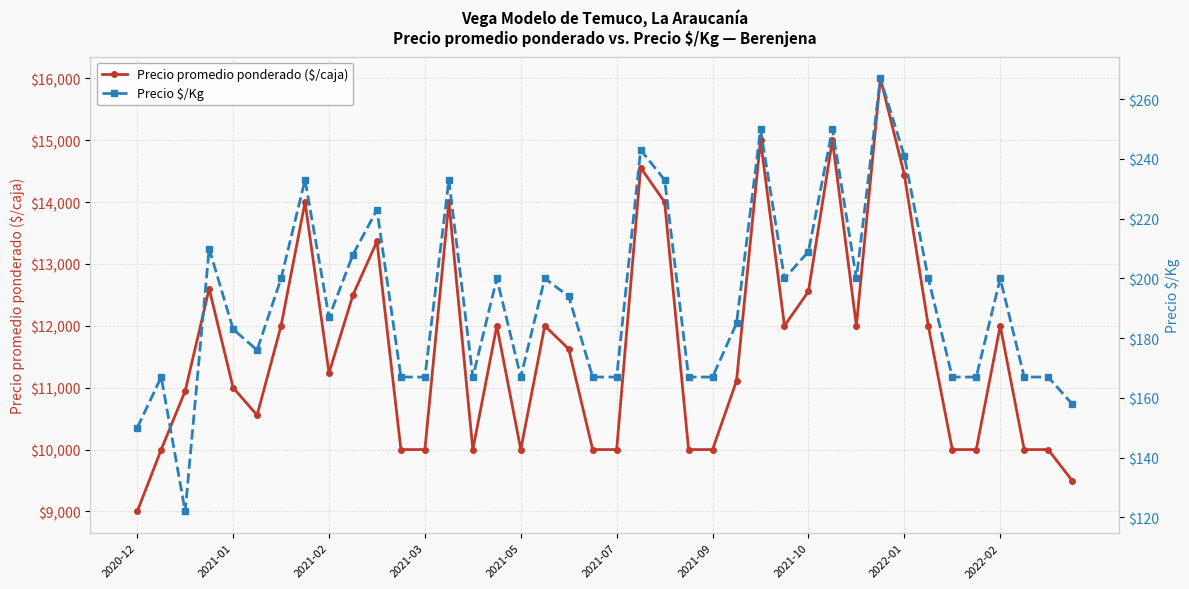

In Precio $/Kg, how many points are higher than both neighbors (excluding endpoints)?

12